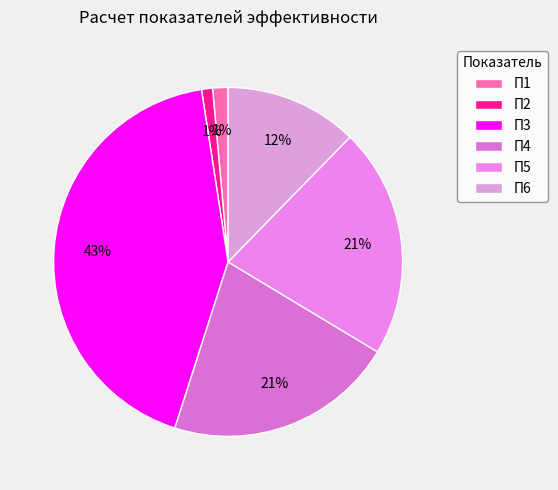

What percentage is the П2 slice, to the nearest percent?

1%